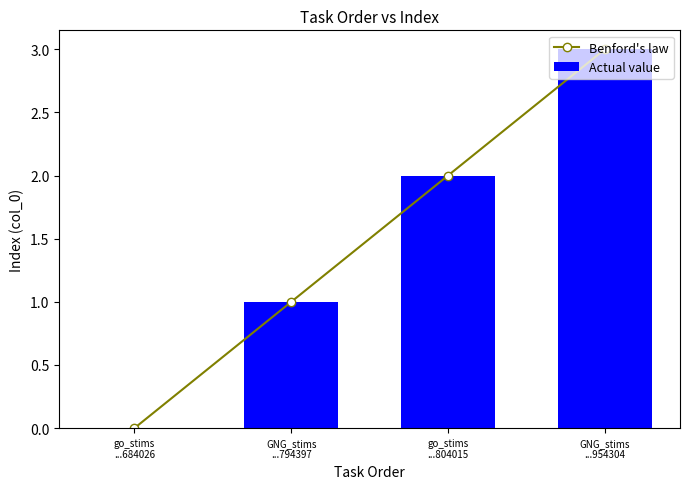

Which series has the largest range (max minus min)?

Benford's law